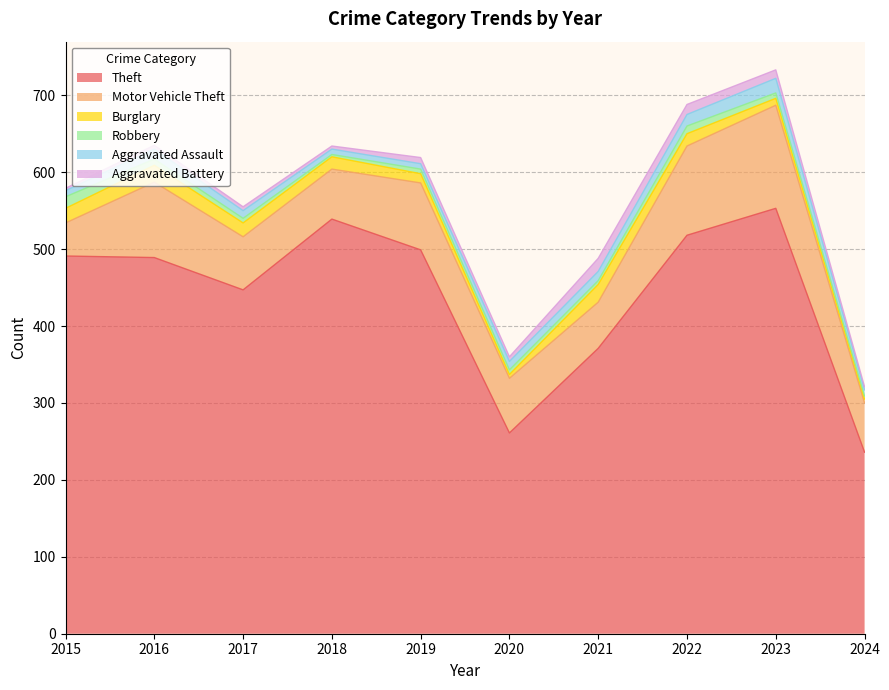

What is the spread (max minus min) of values at 2018?

536